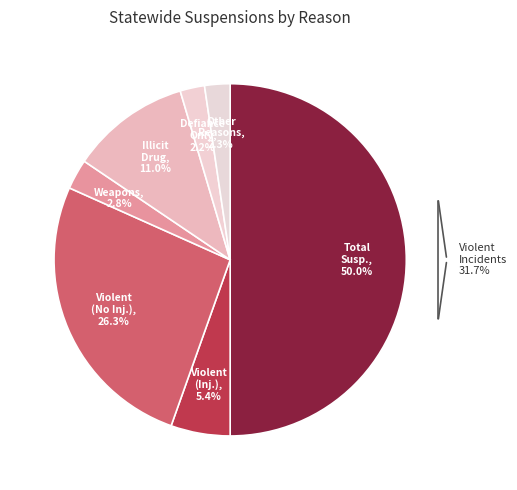

To the nearest percent, what is the average slice percentage?

14%